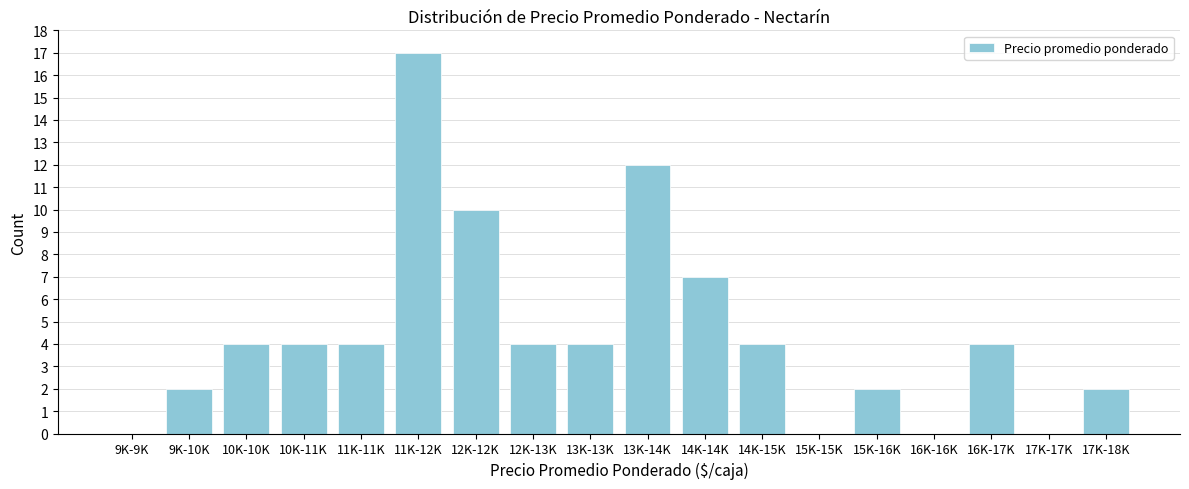

Reading left to right, transcribe all the data shown in this chart.

9K-9K=0	9K-10K=2	10K-10K=4	10K-11K=4	11K-11K=4	11K-12K=17	12K-12K=10	12K-13K=4	13K-13K=4	13K-14K=12	14K-14K=7	14K-15K=4	15K-15K=0	15K-16K=2	16K-16K=0	16K-17K=4	17K-17K=0	17K-18K=2